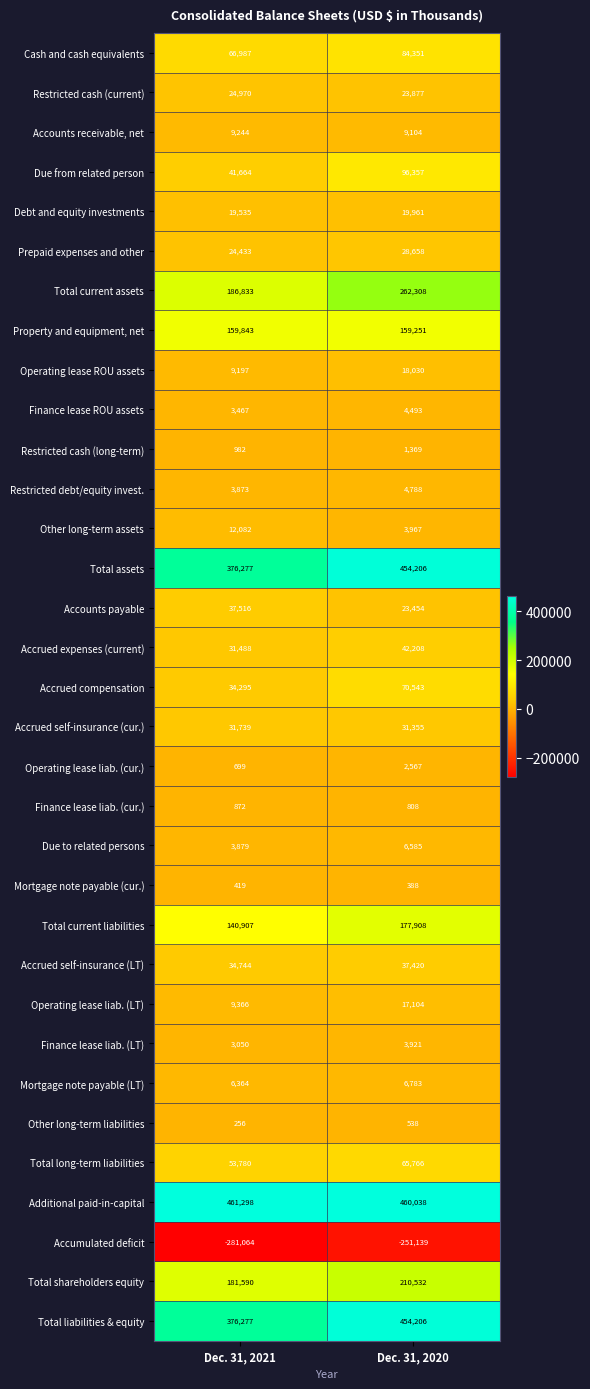

What is the sum of the Restricted debt/equity invest. values at Dec. 31, 2021 and Dec. 31, 2020?

8661